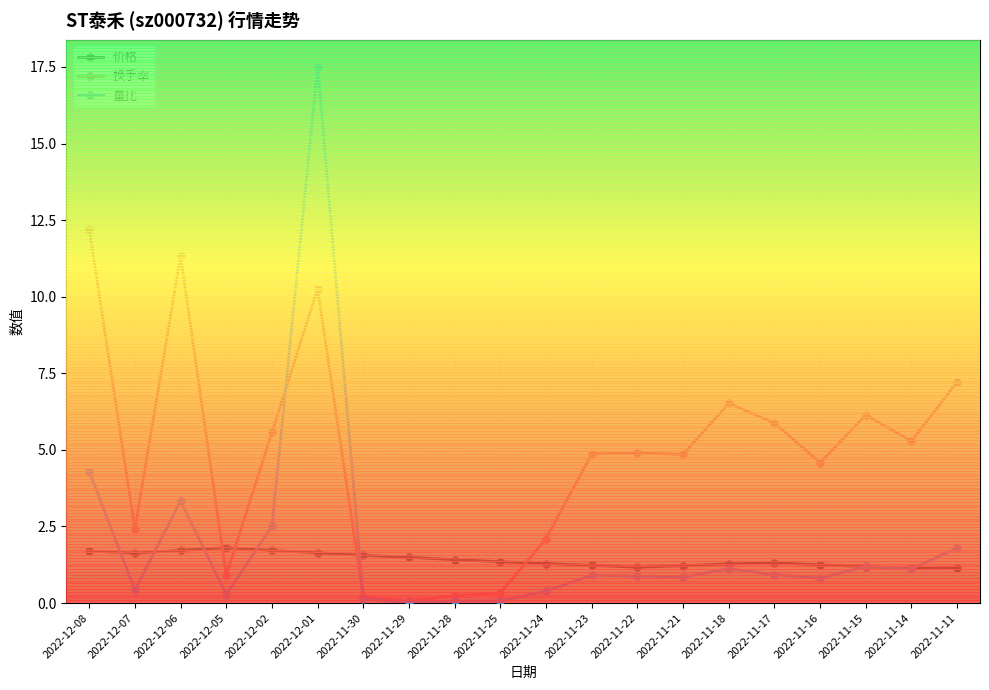

What is the difference between the highest and lowest values at 2022-11-14?

4.2